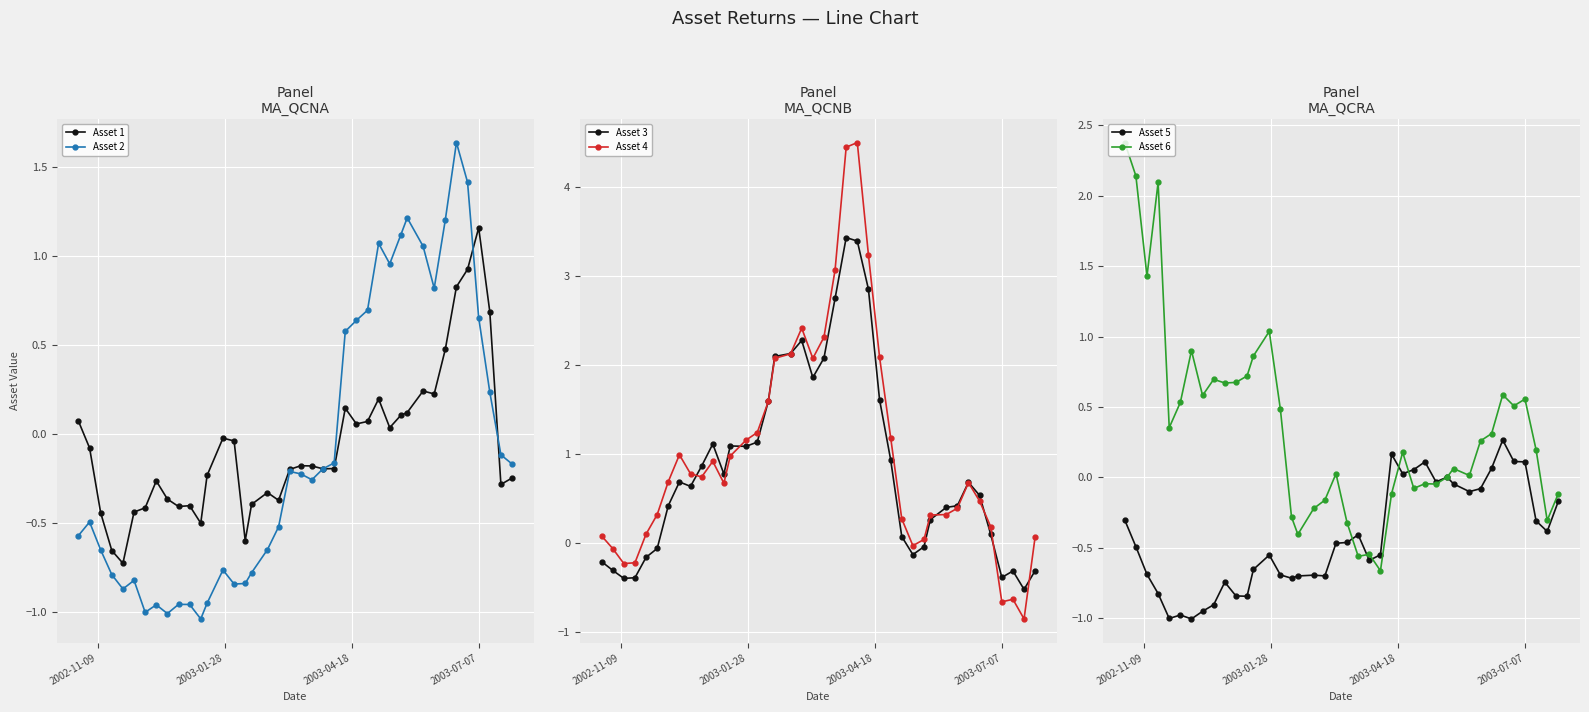

What are all the series names shown in the legend?

Asset 1, Asset 2, Asset 3, Asset 4, Asset 5, Asset 6